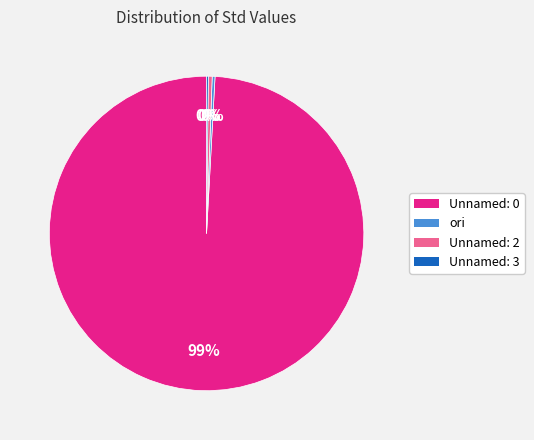

To the nearest percent, what is the combined percentage of Unnamed: 2 and Unnamed: 0?

100%